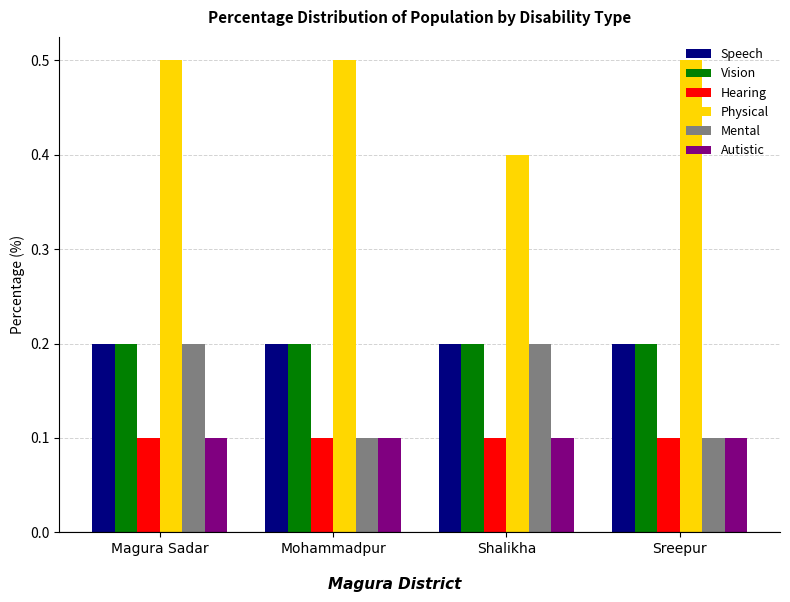

Count the number of data series in this chart.

6